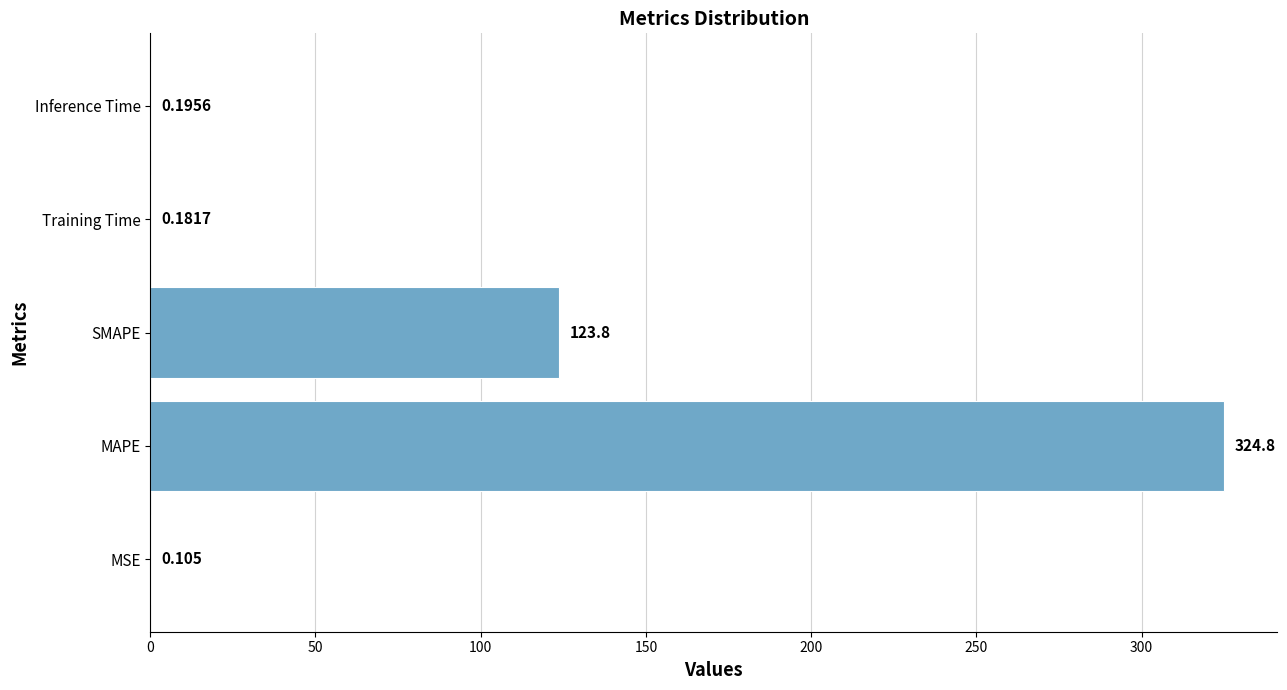

What is the maximum value shown in the chart?

324.8